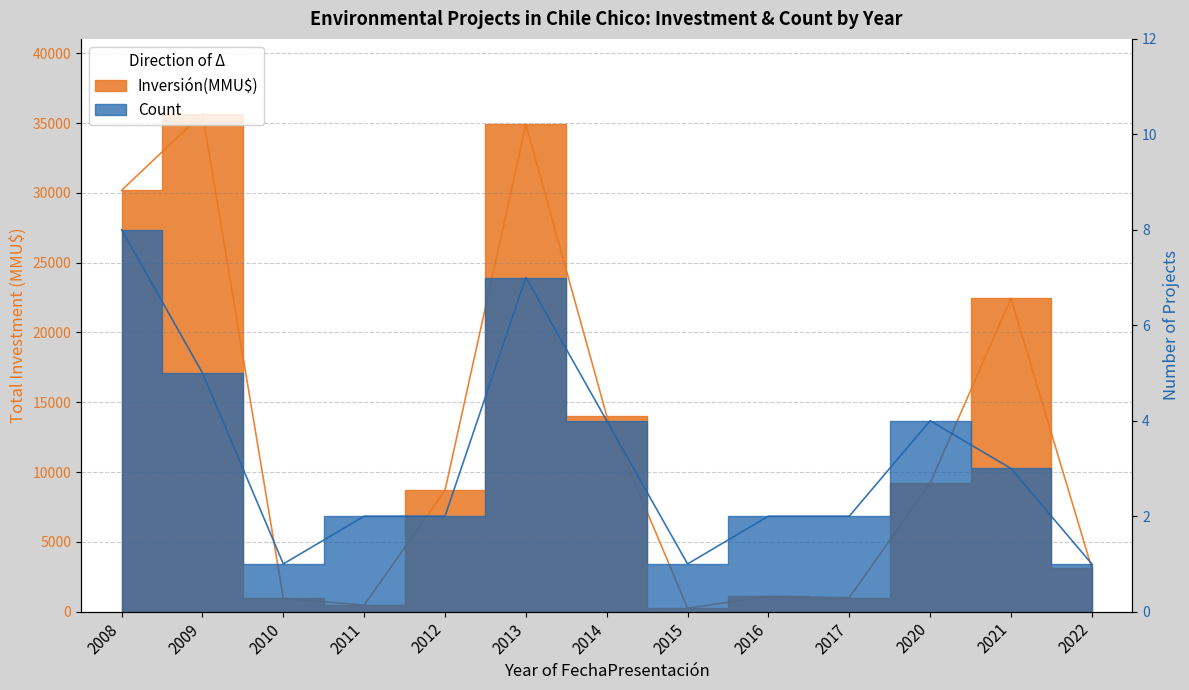

Which category has the highest value across all series?

2009